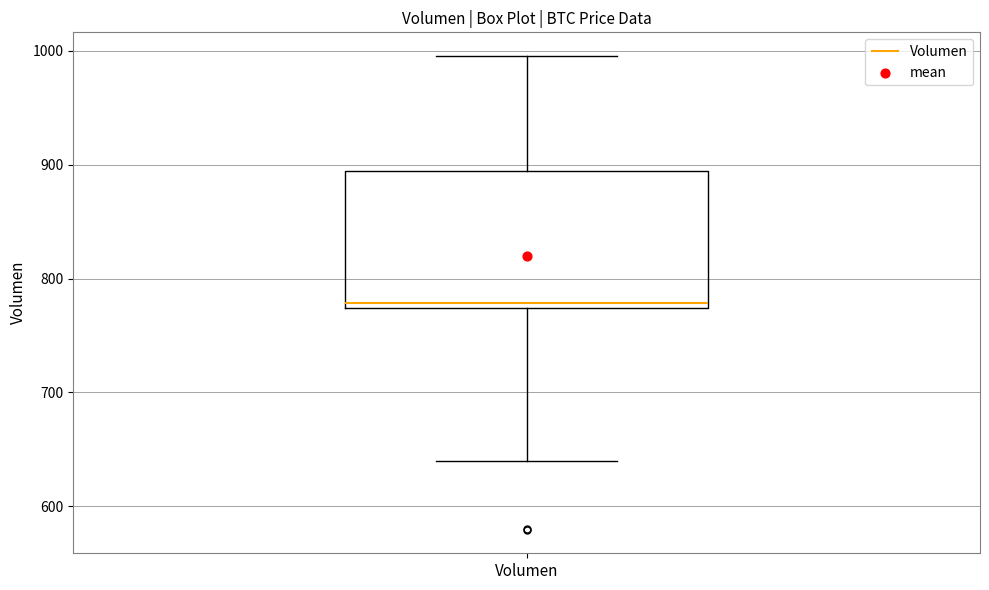

Where does the upper whisker of the box for Volumen end on the y-axis? The values are not printed on the chart, so give them approximately, as read against the axis.

1000